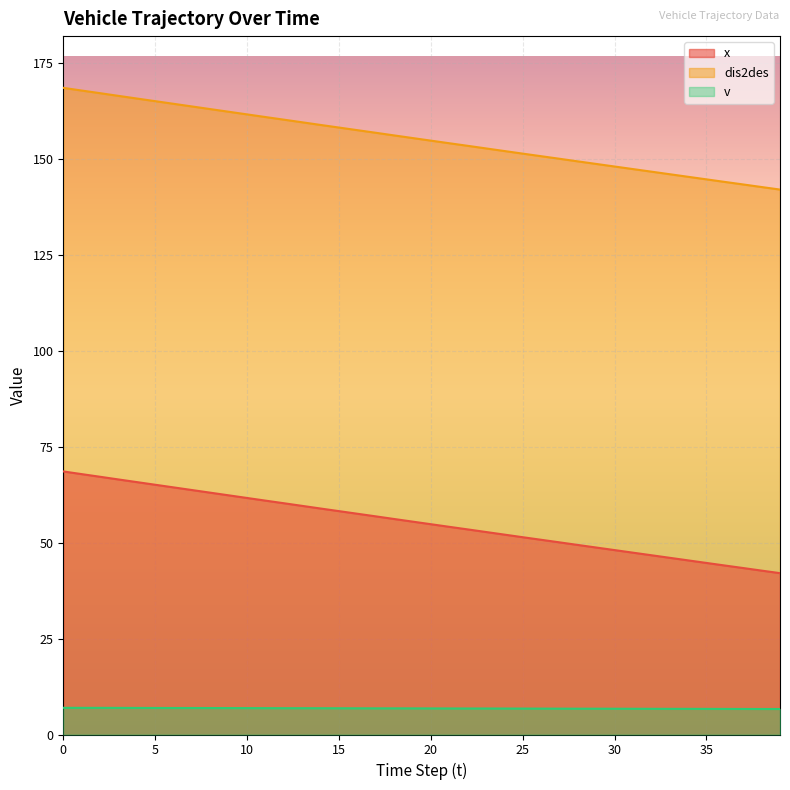

Reading right to left, extract all data points from this chart.

x: 39=42.1	38=42.7	37=43.4	36=44.1	35=44.7	34=45.4	33=46.1	32=46.7	31=47.4	30=48.1	29=48.8	28=49.4	27=50.1	26=50.8	25=51.4	24=52.1	23=52.8	22=53.5	21=54.1	20=54.8	19=55.5	18=56.2	17=56.9	16=57.6	15=58.2	14=58.9	13=59.6	12=60.3	11=61.0	10=61.7	9=62.4	8=63.0	7=63.7	6=64.4	5=65.1	4=65.8	3=66.5	2=67.2	1=67.9	0=68.6
dis2des: 39=142.1	38=142.7	37=143.4	36=144.1	35=144.7	34=145.4	33=146.1	32=146.8	31=147.4	30=148.1	29=148.8	28=149.4	27=150.1	26=150.8	25=151.4	24=152.1	23=152.8	22=153.5	21=154.2	20=154.8	19=155.5	18=156.2	17=156.9	16=157.6	15=158.2	14=158.9	13=159.6	12=160.3	11=161.0	10=161.7	9=162.4	8=163.1	7=163.8	6=164.4	5=165.1	4=165.8	3=166.5	2=167.2	1=167.9	0=168.6
v: 39=6.7	38=6.7	37=6.7	36=6.7	35=6.7	34=6.7	33=6.7	32=6.7	31=6.7	30=6.7	29=6.7	28=6.7	27=6.7	26=6.8	25=6.8	24=6.8	23=6.8	22=6.8	21=6.8	20=6.8	19=6.8	18=6.8	17=6.8	16=6.8	15=6.8	14=6.8	13=6.9	12=6.9	11=6.9	10=6.9	9=6.9	8=6.9	7=6.9	6=6.9	5=6.9	4=6.9	3=6.9	2=7.0	1=7.0	0=7.0